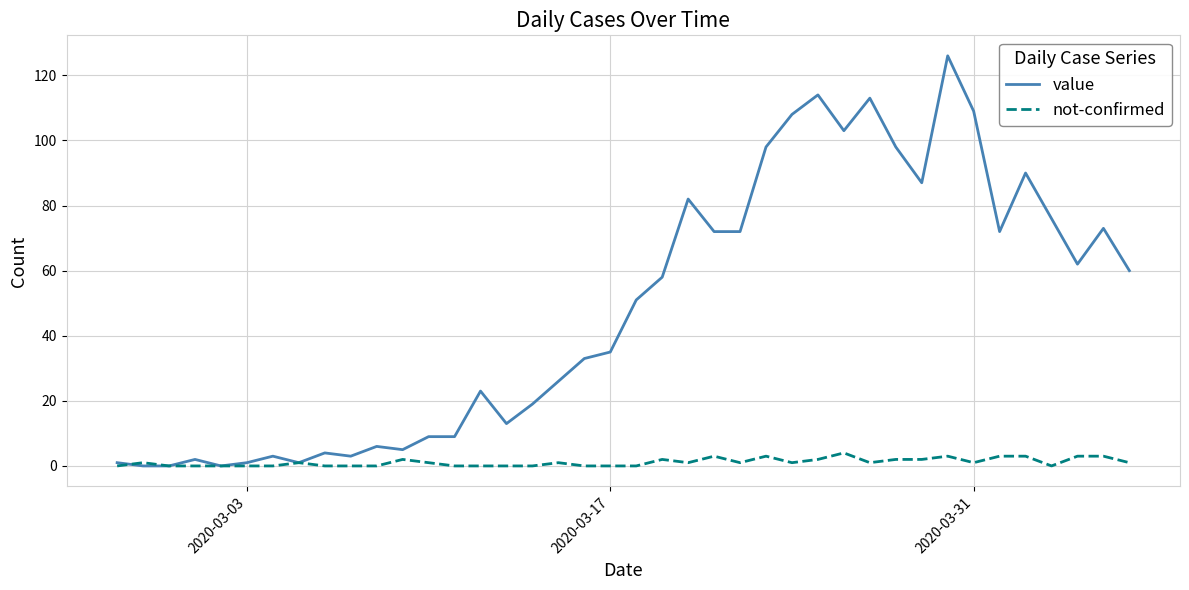

Rank the series by their average value, from lowest to highest.

not-confirmed, value